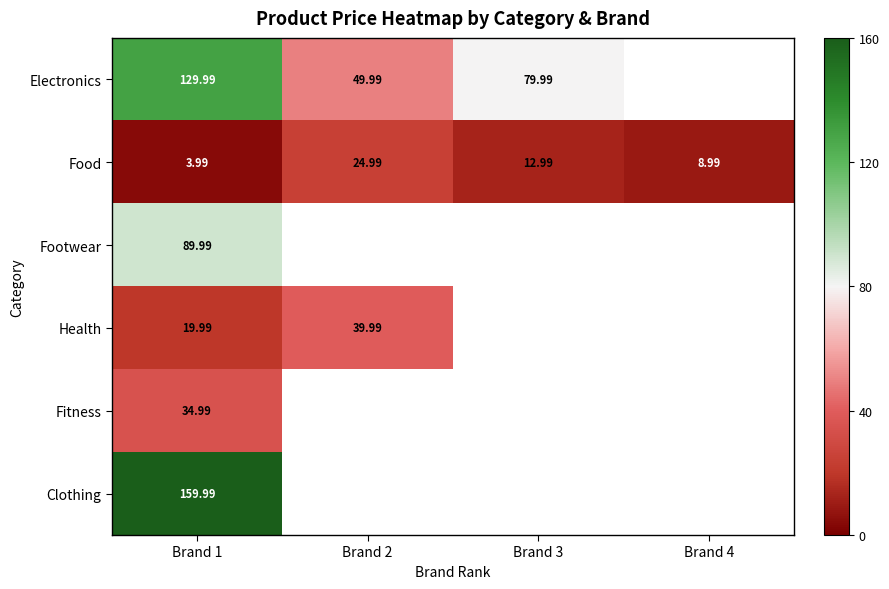

How many values in the Food series exceed 12?

2